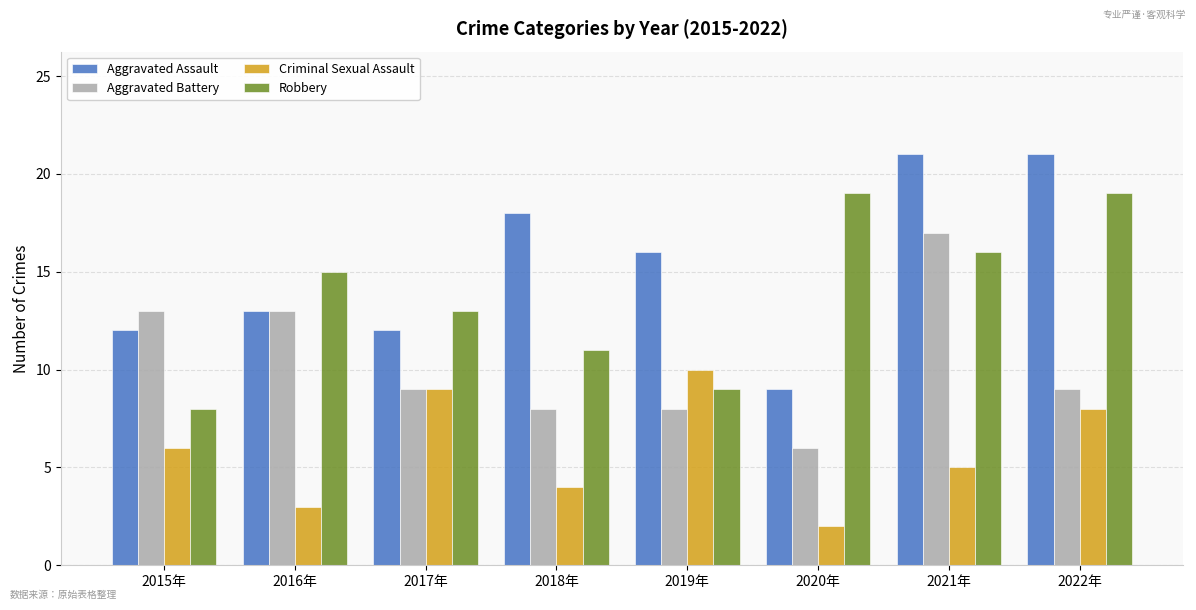

How many values in the Aggravated Assault series are below 16?

4